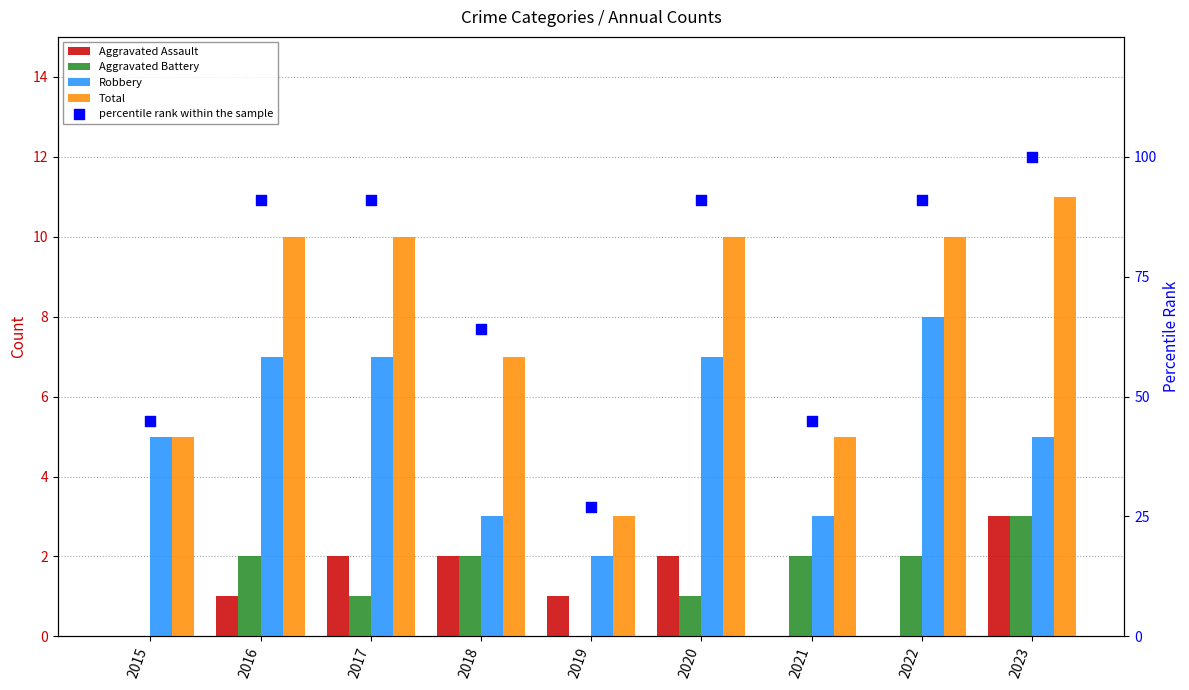

At how many categories does at least one series exceed 77?

5